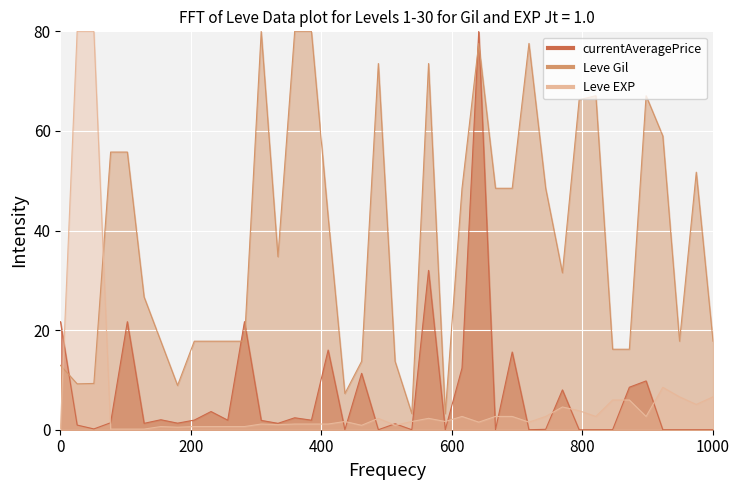

Does the chart display data point markers on the line(s)?

No